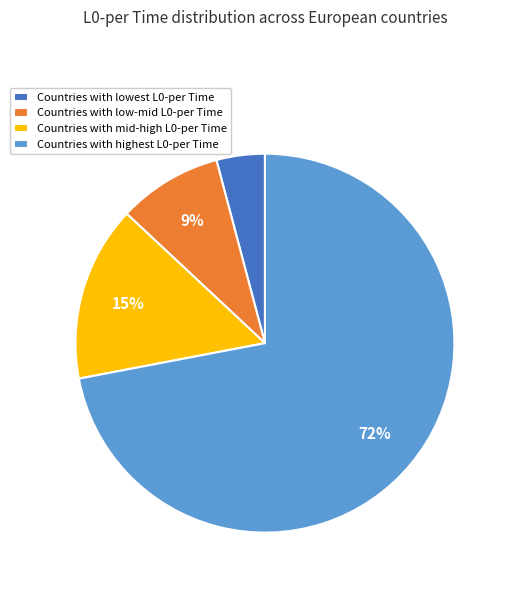

Is there any slice that represents more than half of the pie?

Yes